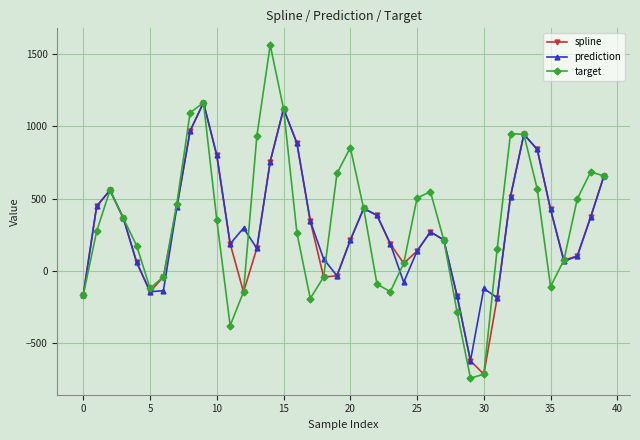

What is the value of the prediction point at the 10th from the left?

1162.7